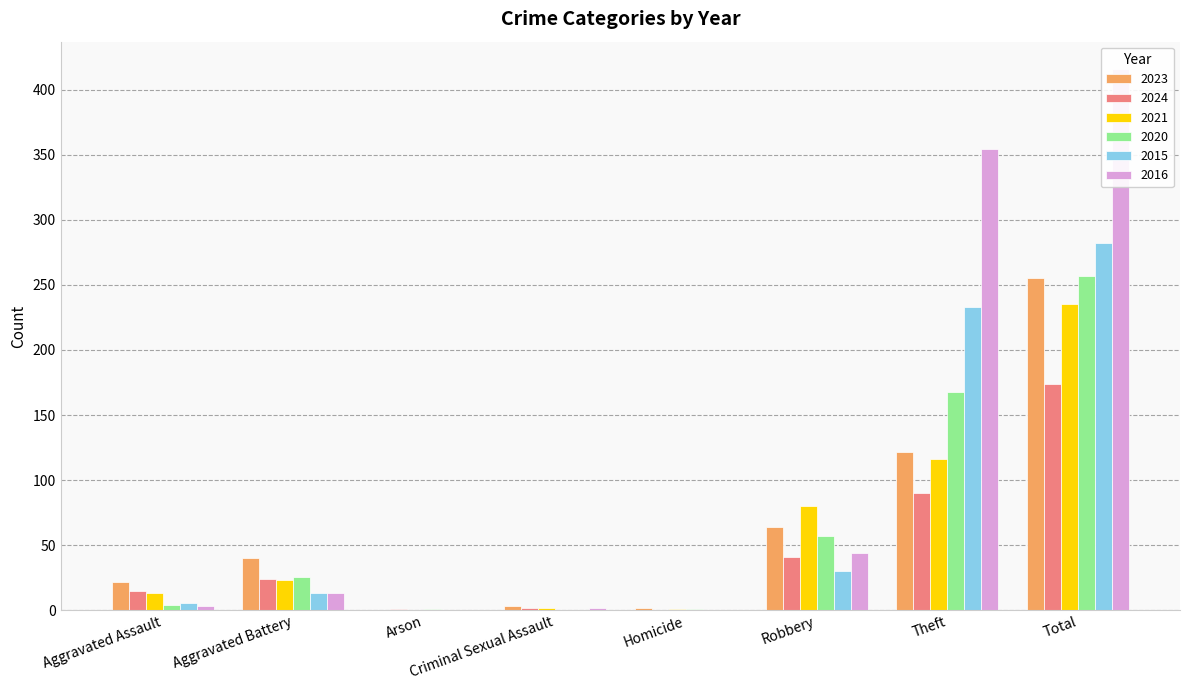

What is the difference between the second highest and minimum values in the 2016 series?

354